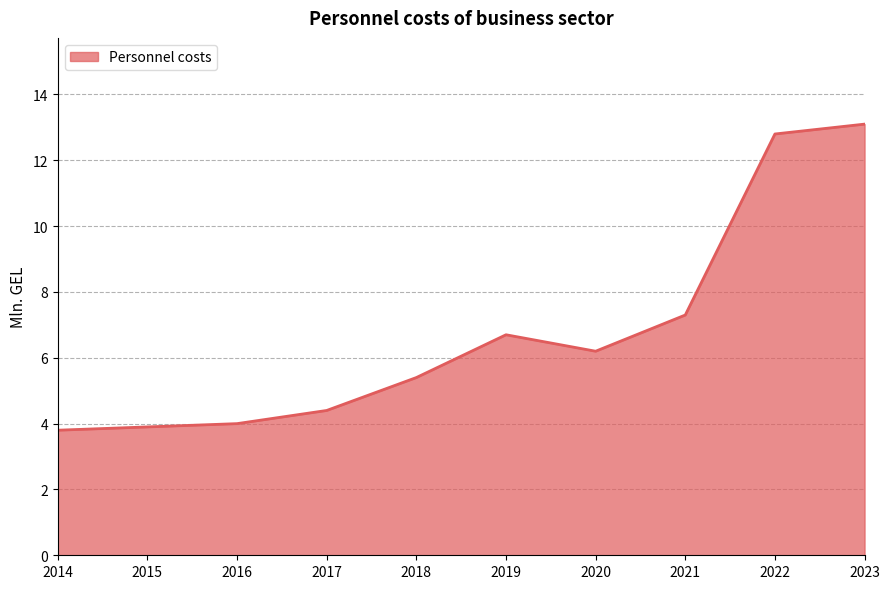

How many lines are shown in the chart?

1